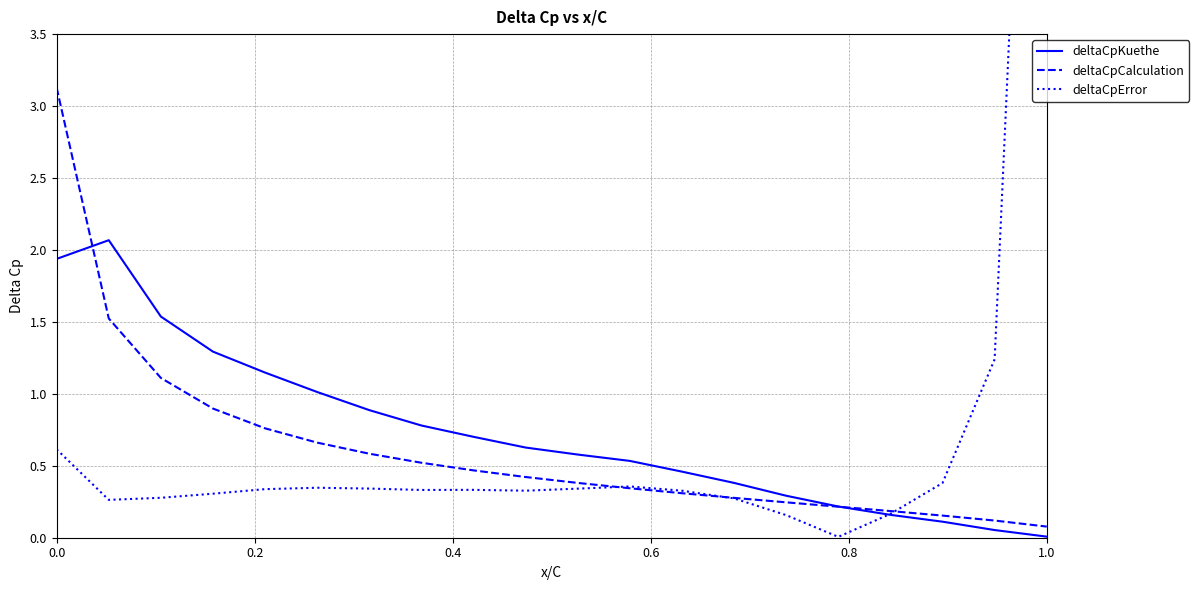

What is the maximum value for deltaCpKuethe?

2.1